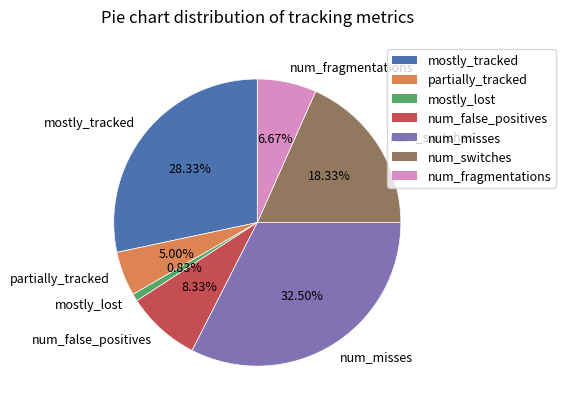

How many segments does this pie chart have?

7